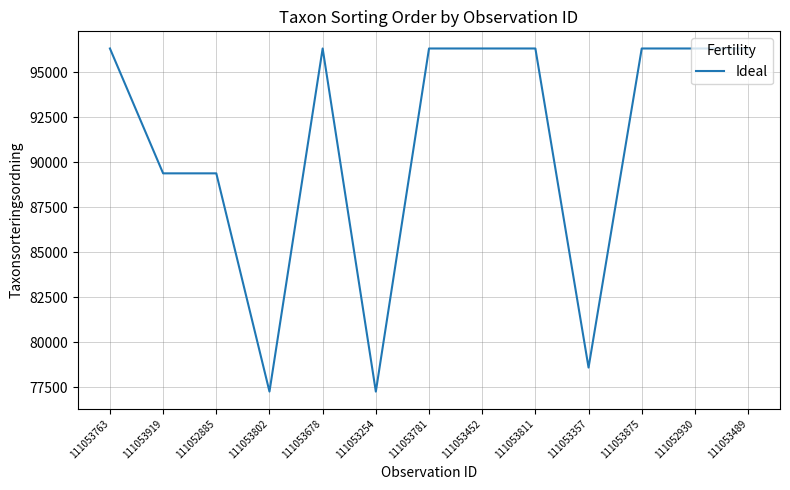

Reading left to right, transcribe all the data shown in this chart.

96334	89392	89392	77259	96334	77259	96334	96334	96334	78595	96334	96334	96334